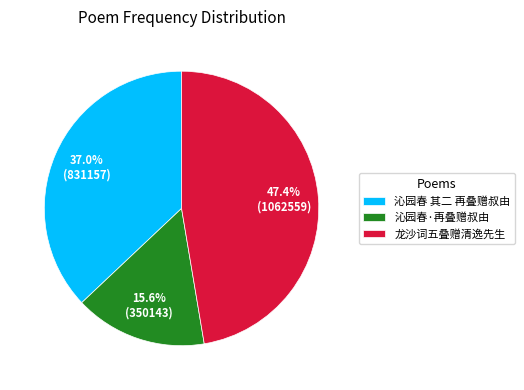

Is the sum of 沁园春 其二 再叠赠叔由 and 龙沙词五叠赠清逸先生 greater than half?

Yes